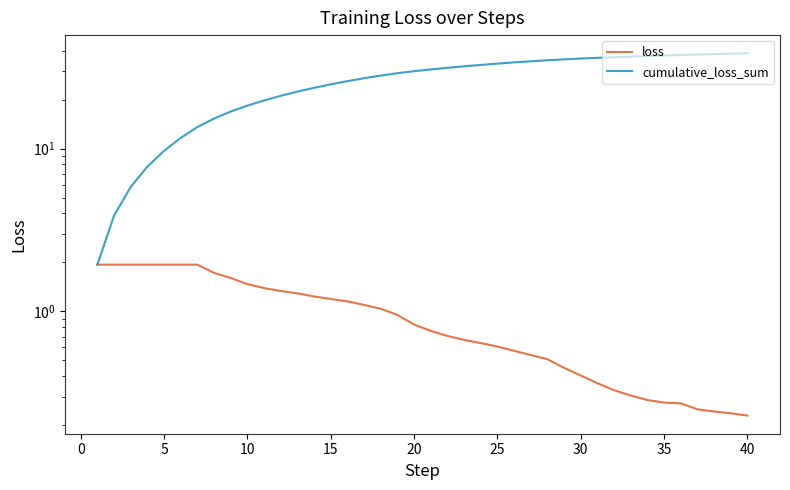

Is it true that cumulative_loss_sum equals 31.8 at 10?

False